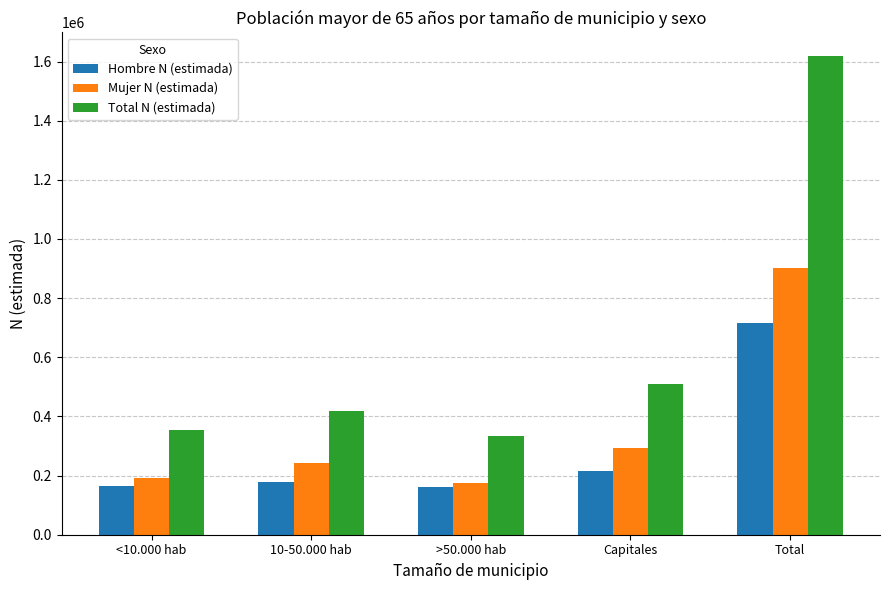

How many bars are there in each group?

3